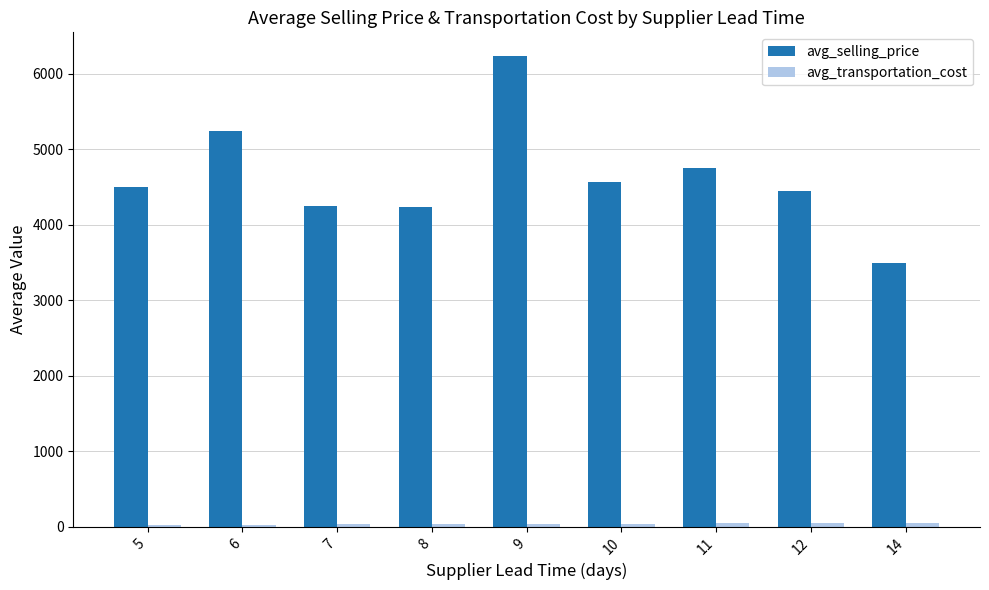

What is the spread (max minus min) of values at 9?

6203.8